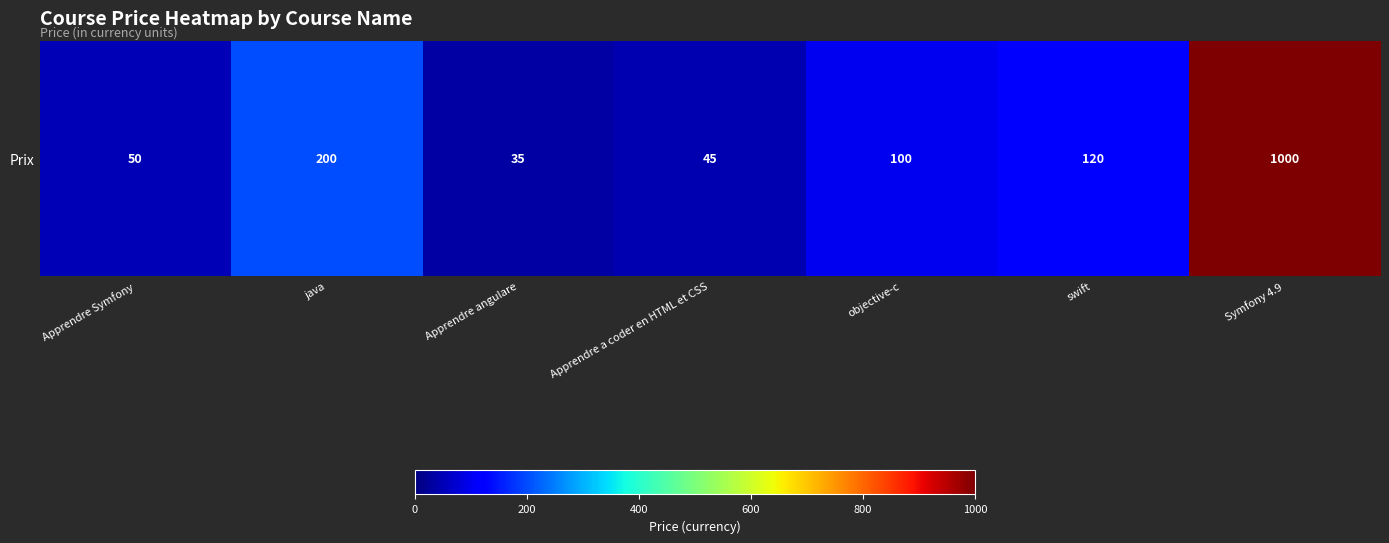

Reading left to right, transcribe all the data shown in this chart.

Apprendre Symfony=50	java=200	Apprendre angulare=35	Apprendre a coder en HTML et CSS=45	objective-c=100	swift=120	Symfony 4.9=1000